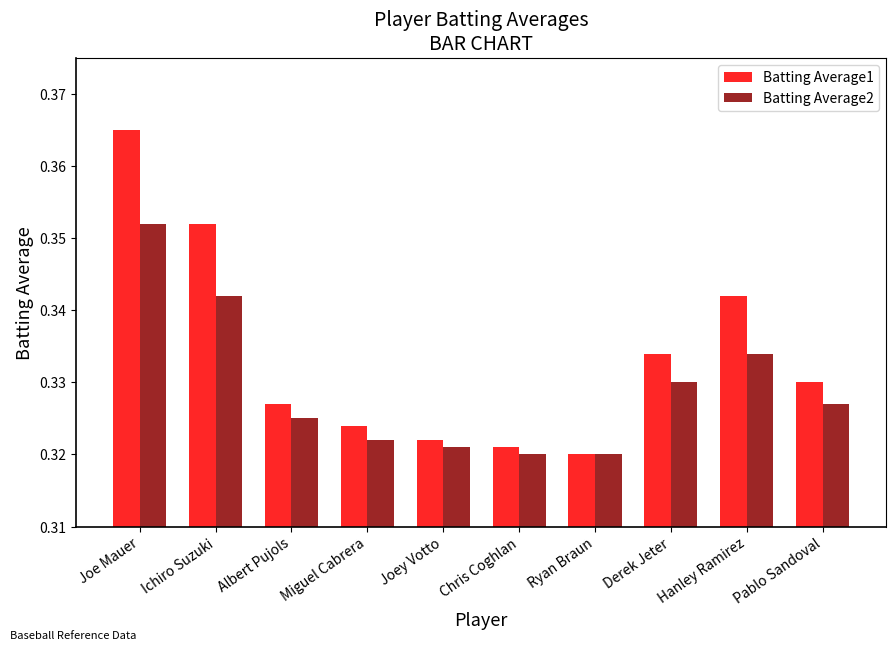

What is the label of the 10th bar from the right?

Joe Mauer